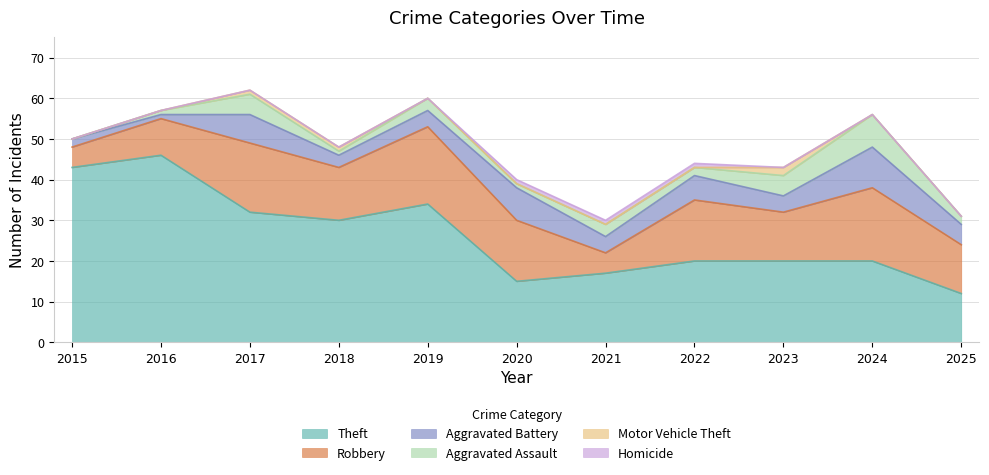

Is it true that Aggravated Battery equals 3 at 2018?

True